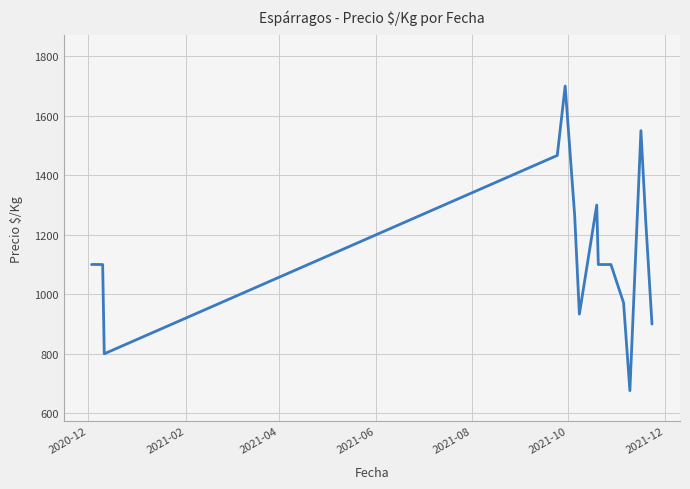

What is the value of the 14th point from the left?

676.0